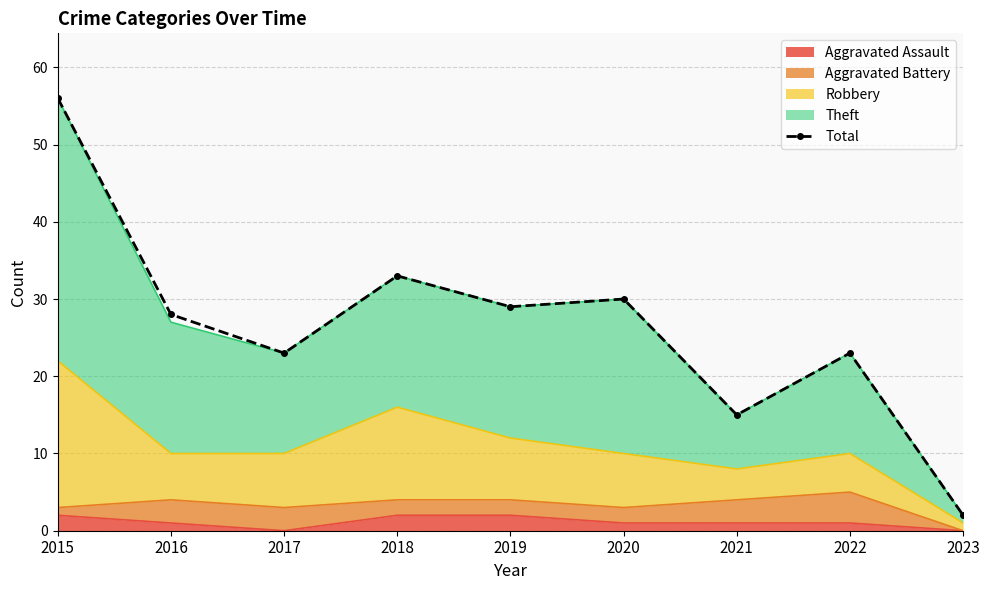

Rank the categories by value from highest to lowest.

2015, 2018, 2020, 2019, 2016, 2017, 2022, 2021, 2023